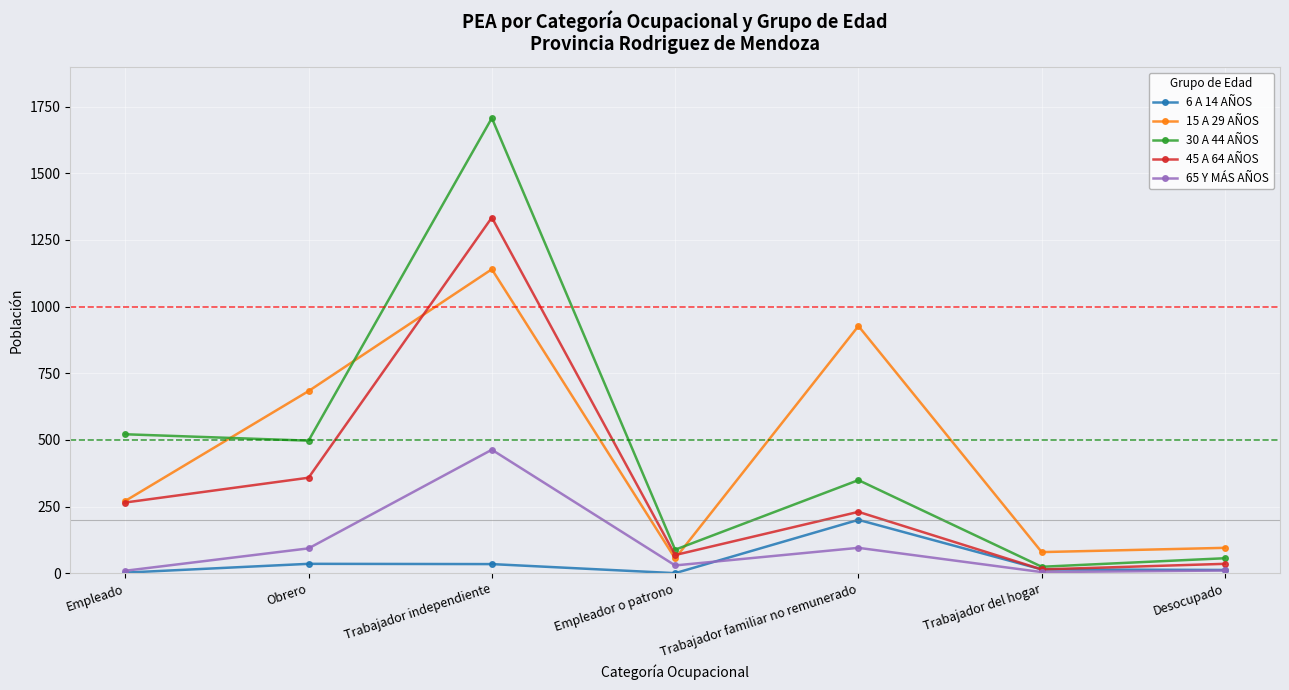

What is the approximate value of 6 A 14 AÑOS at Trabajador del hogar?

14